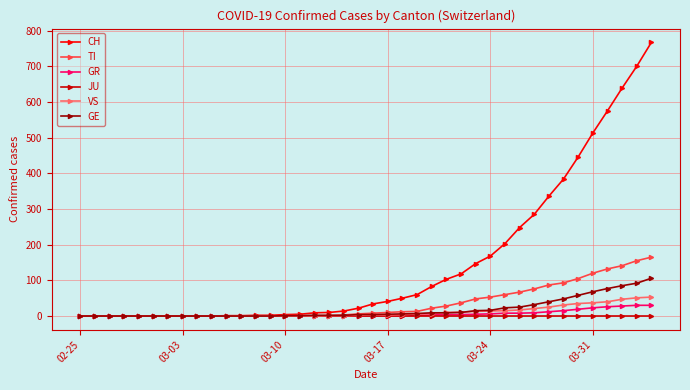

What is the highest value of the TI series?

165